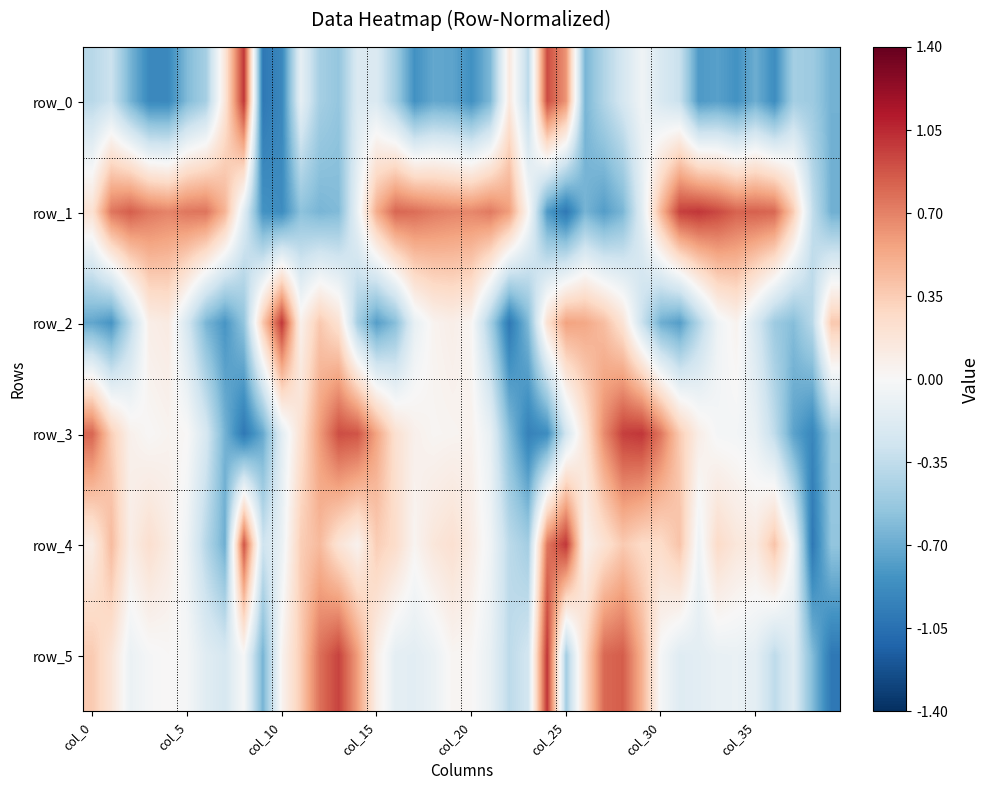

Reading left to right, extract all data points from this chart.

row_0: -0.4	-0.3	-0.6	-0.9	-0.9	-0.6	-0.5	0.2	1.0	-1.0	-0.9	-0.1	-0.5	-0.5	-0.2	-0.2	-0.5	-0.8	-0.7	-0.7	-0.9	-0.6	0.1	-0.4	0.9	0.6	-0.6	-0.4	-0.2	-0.1	-0.2	-0.3	-0.8	-0.8	-0.8	-0.7	-0.9	-0.5	-0.5	-0.7
row_1: 0.2	0.7	0.8	0.7	0.7	0.7	0.8	0.5	-0.2	-0.8	-0.9	-0.6	-0.6	-0.6	-0.1	0.5	0.8	0.8	0.7	0.7	0.7	0.7	0.6	0.0	-0.8	-1.0	-0.7	-0.8	-0.6	-0.2	0.5	1.0	1.0	0.9	0.8	0.8	0.8	0.4	-0.3	-0.7
row_2: -0.7	-0.8	-0.4	0.1	0.1	-0.2	-0.6	-0.8	-0.6	0.4	1.0	0.1	0.4	0.2	-0.5	-0.8	-0.6	-0.1	0.0	0.1	0.0	-0.5	-1.0	-0.6	0.2	0.6	0.5	0.4	0.2	-0.3	-0.7	-0.8	-0.4	-0.1	0.1	-0.2	-0.5	-0.6	-0.4	0.4
row_3: 0.8	0.3	0.1	0.0	0.0	0.0	-0.2	-0.7	-1.0	-0.7	-0.2	0.2	0.6	0.9	0.9	0.6	0.2	0.1	0.0	0.0	0.1	-0.1	-0.6	-0.9	-0.9	-0.3	0.2	0.7	1.0	1.0	0.7	0.4	0.1	-0.0	-0.0	-0.1	-0.4	-0.7	-0.9	-0.5
row_4: 0.1	0.4	0.1	0.2	0.1	-0.1	-0.4	-0.7	0.9	-0.3	-0.1	0.3	0.4	0.2	0.1	0.3	0.3	0.0	0.2	0.2	0.1	-0.1	-0.4	-0.5	0.7	1.0	0.1	0.2	0.4	0.3	0.3	0.4	-0.1	0.3	0.2	0.1	0.4	-0.1	-1.0	-0.6
row_5: 0.4	0.2	-0.1	-0.0	0.0	-0.0	-0.2	-0.2	-0.0	-0.7	0.0	0.4	0.8	0.9	0.6	0.1	-0.1	-0.1	-0.1	0.0	0.0	-0.1	-0.4	-0.3	1.0	-0.5	0.3	0.8	0.8	0.5	-0.0	-0.2	-0.1	-0.1	-0.1	-0.1	-0.4	-0.2	-0.6	-1.0